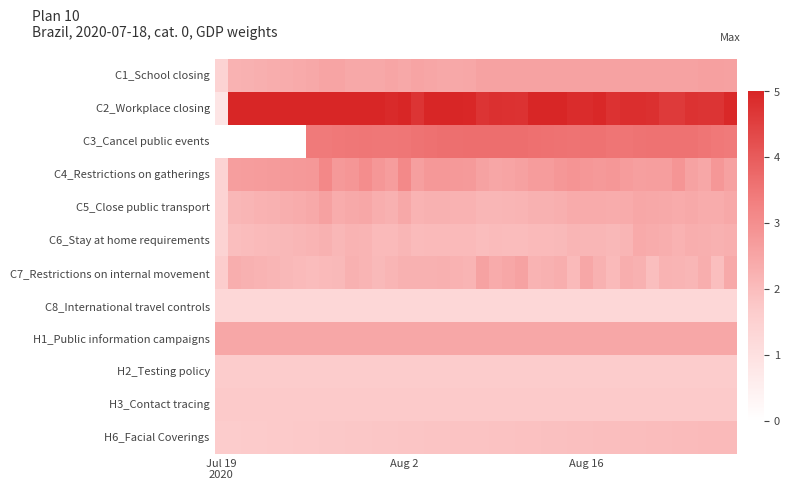

Count the number of categories in the chart.

40